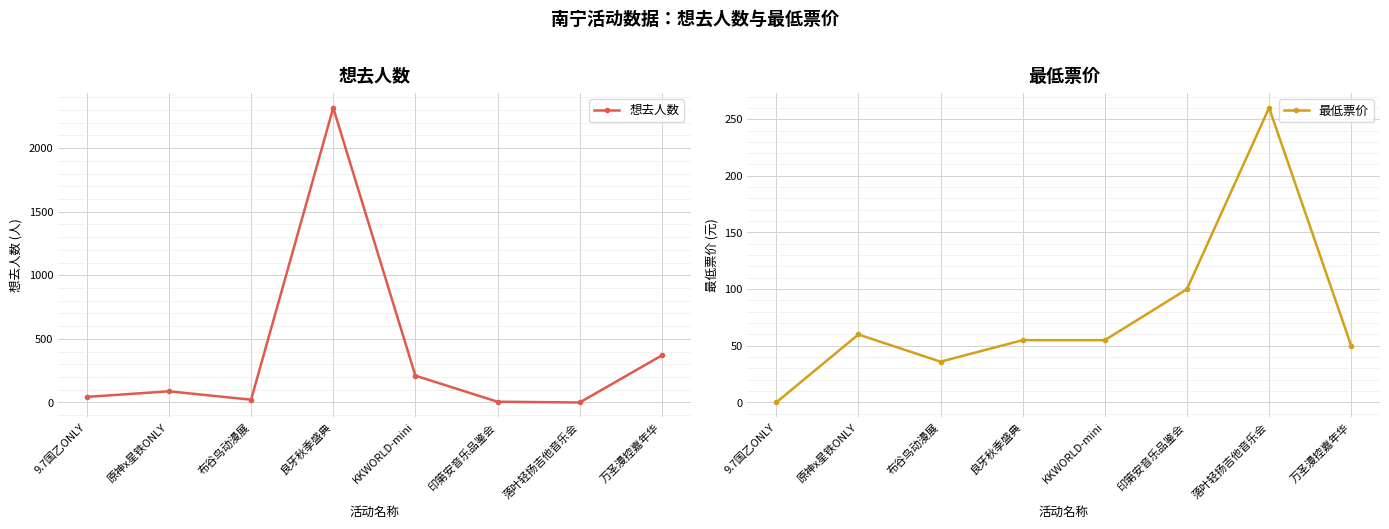

Count the number of categories in the chart.

8